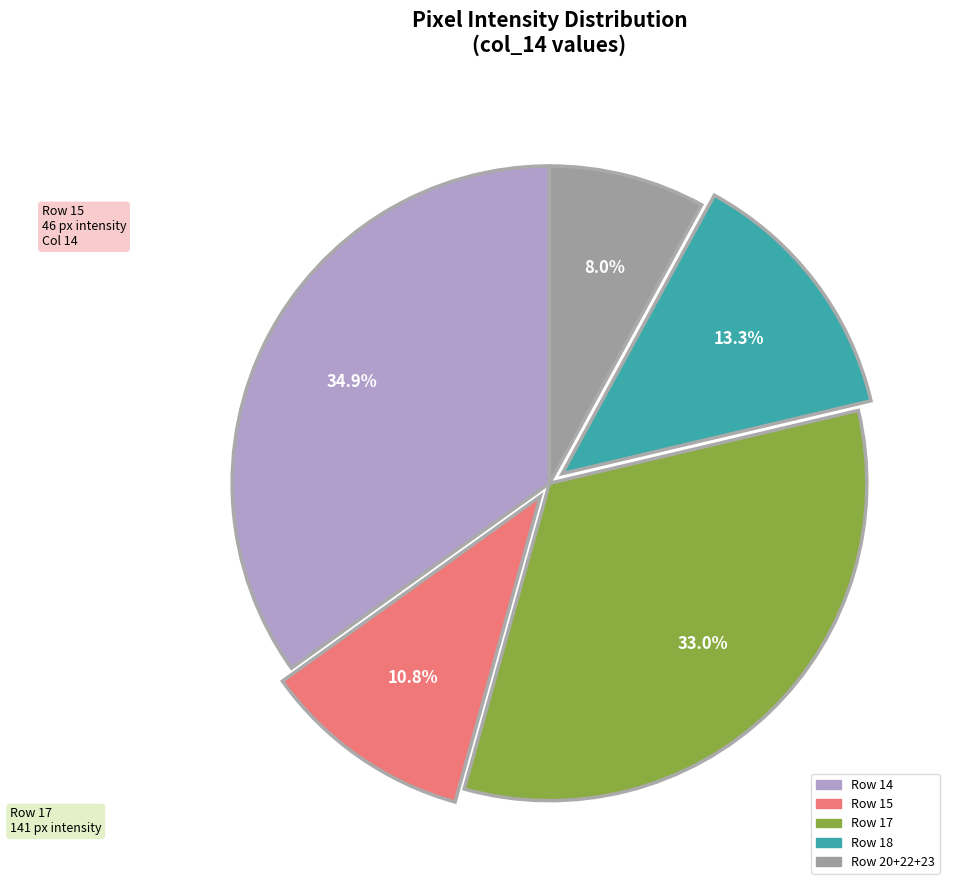

Does any single category account for the majority?

No